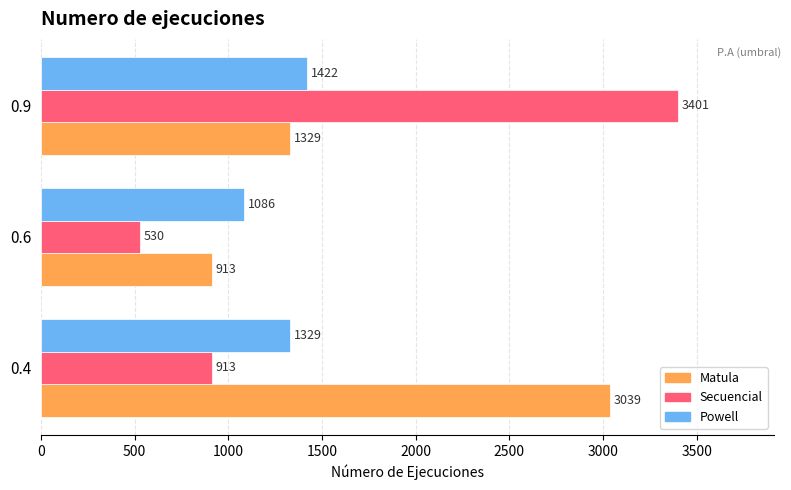

How many Powell values are between 1086 and 1422?

3